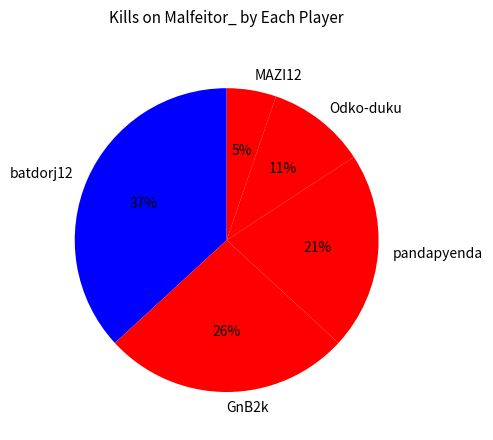

Does Odko-duku represent more than half of the total?

No